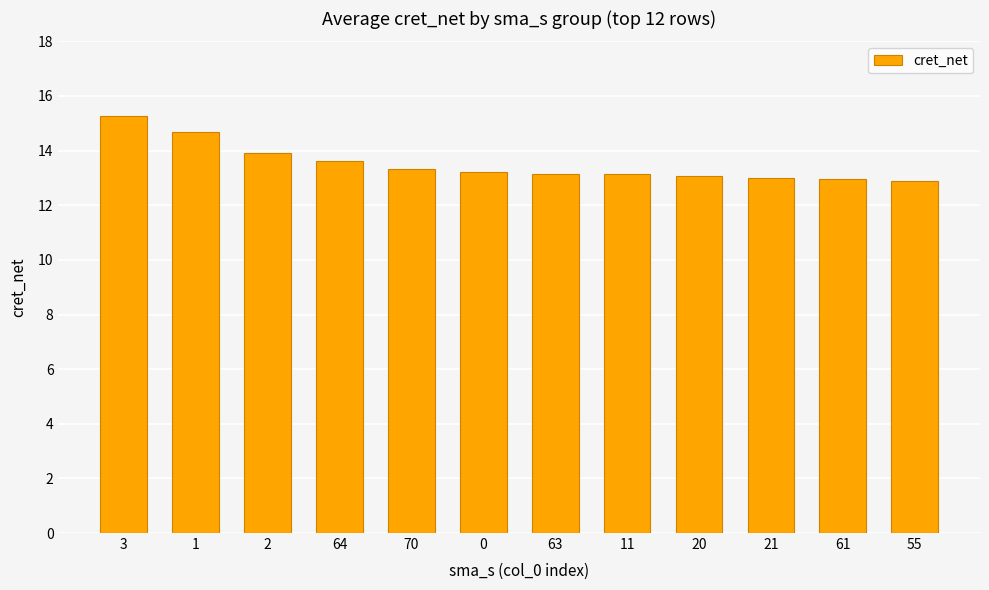

The chart shows a value of 14.7 at 1. True or false?

True